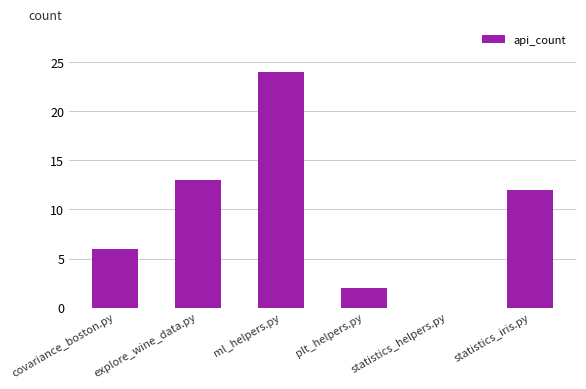

The chart shows a value of 12 at statistics_iris.py. True or false?

True